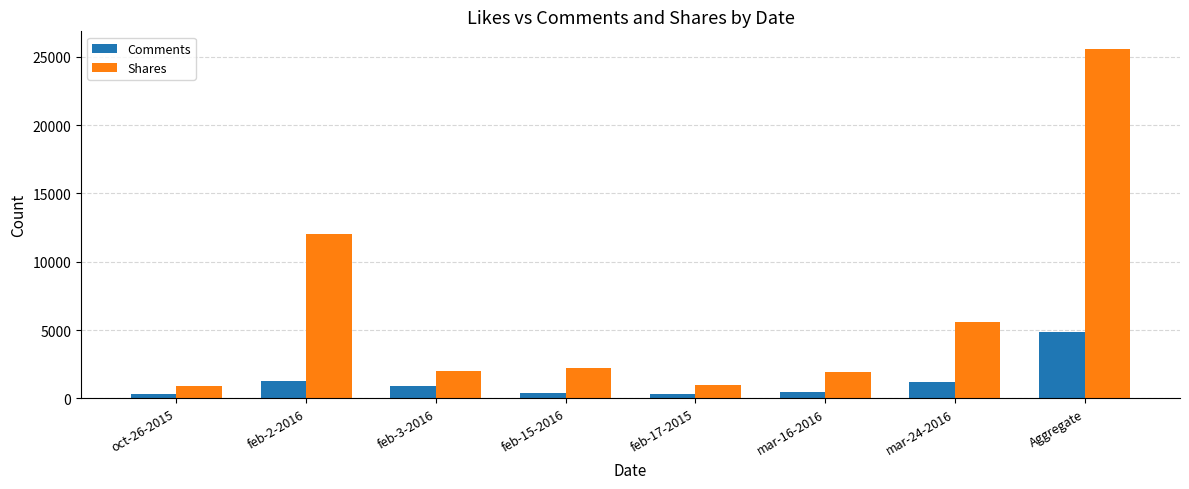

How many distinct data groups are displayed?

2